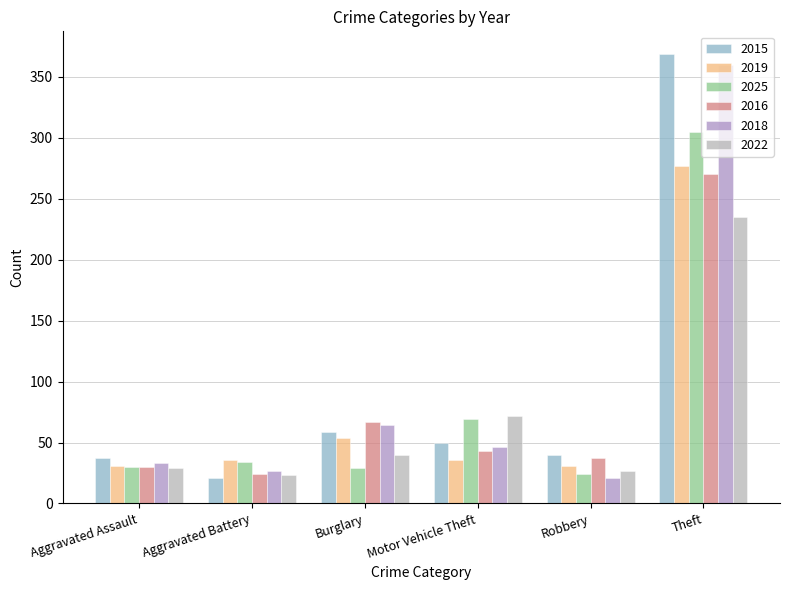

The value of 2018 at Motor Vehicle Theft is 18. True or false?

False